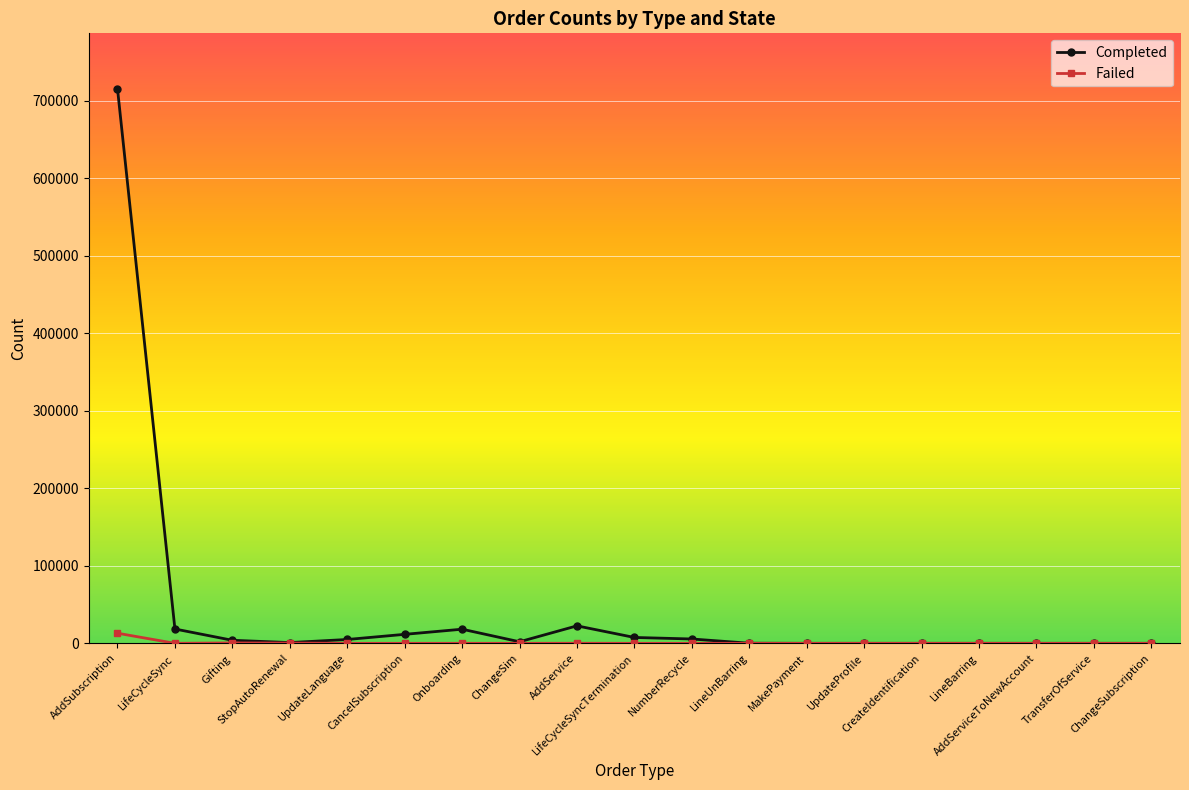

What is the maximum value shown in the chart?

715403